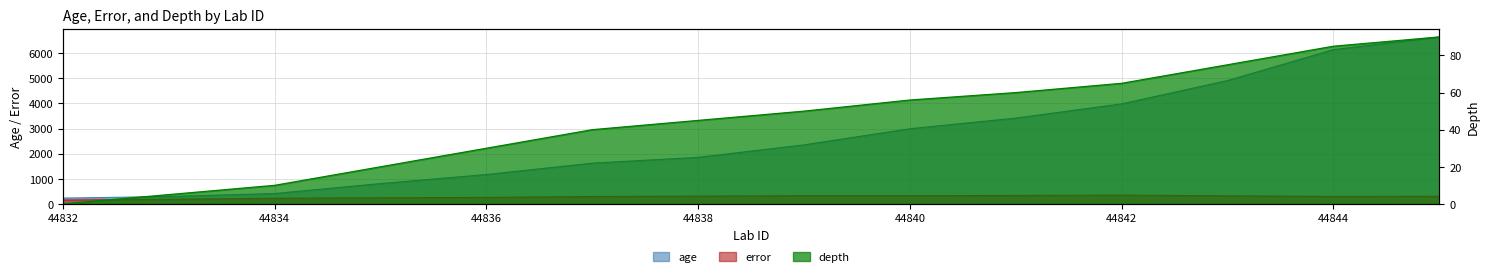

List the labels in order of error value, smallest first.

44832, 44833, 44834, 44835, 44836, 44837, 44844, 44845, 44838, 44843, 44840, 44839, 44841, 44842